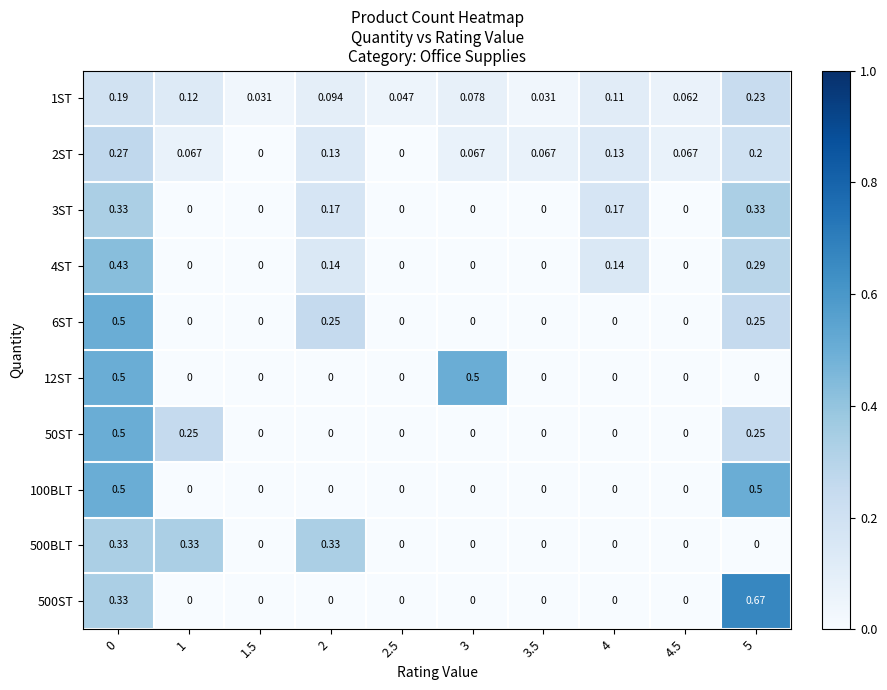

Is the value of 2ST at 0 greater than the value of 4ST at 4?

Yes